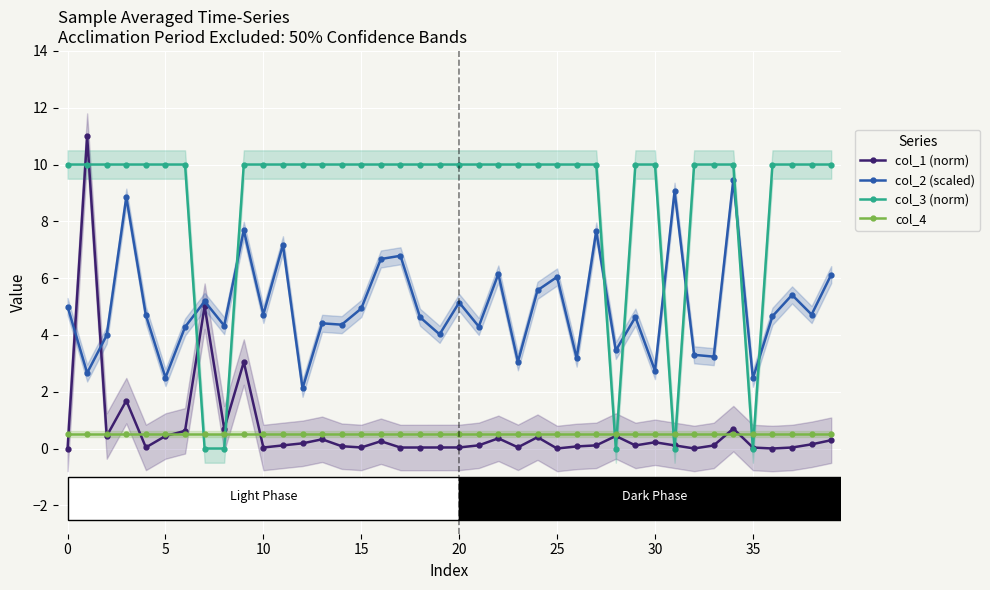

In col_1 (norm), how many points are lower than both neighbors (excluding endpoints)?

11